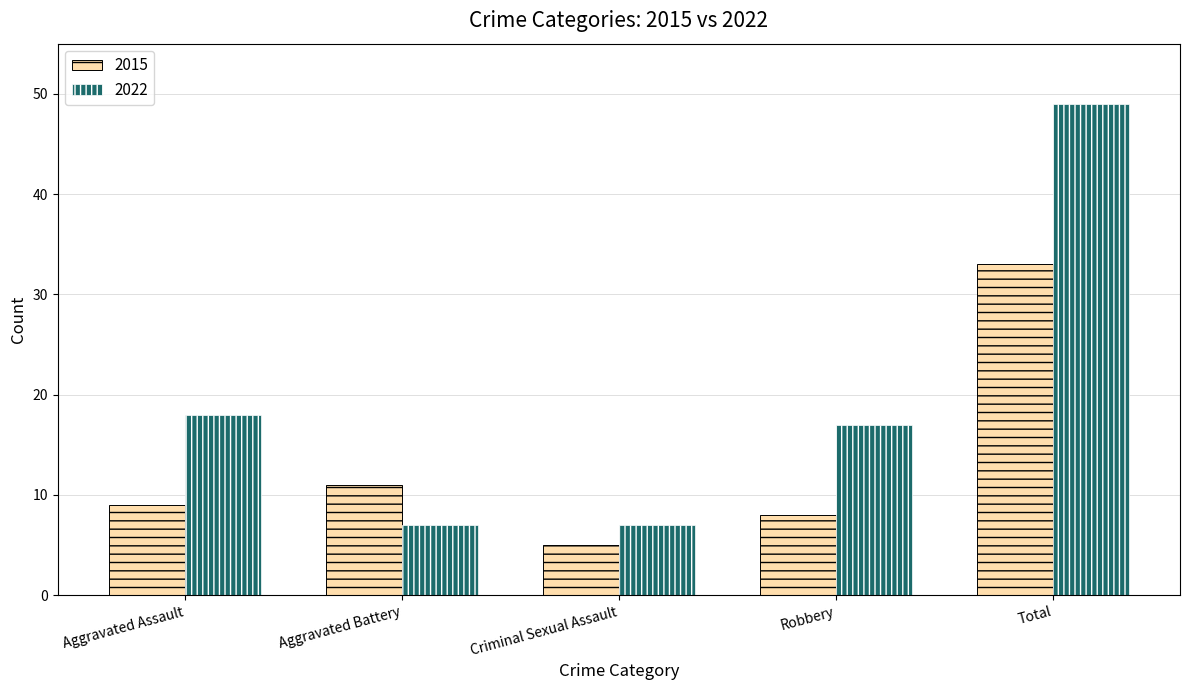

What is the value of the 2015 bar at the 5th from the left?

33